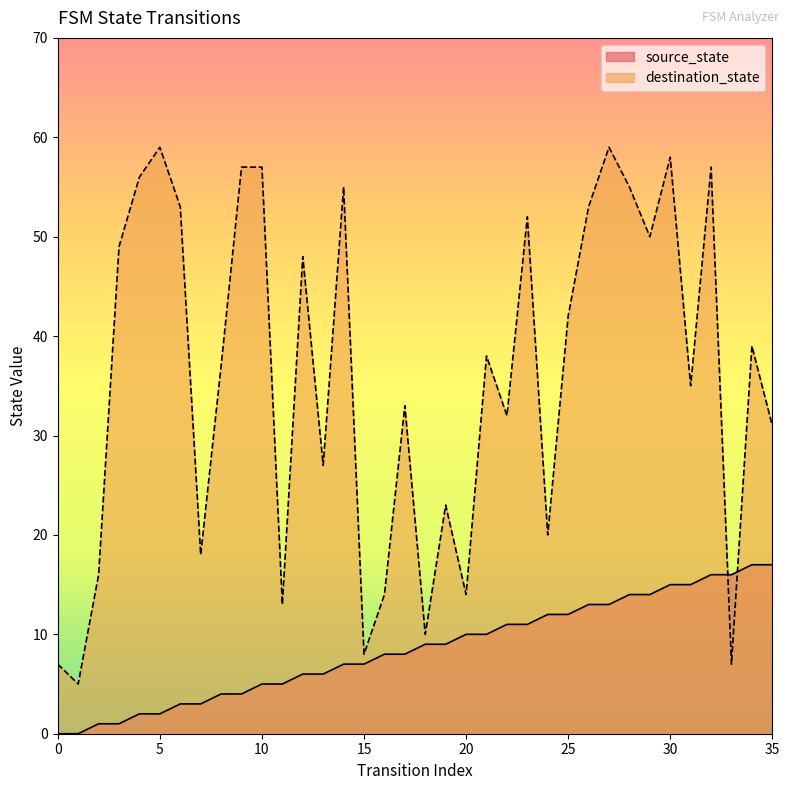

At 4, list the series in order from smallest to largest.

source_state, destination_state